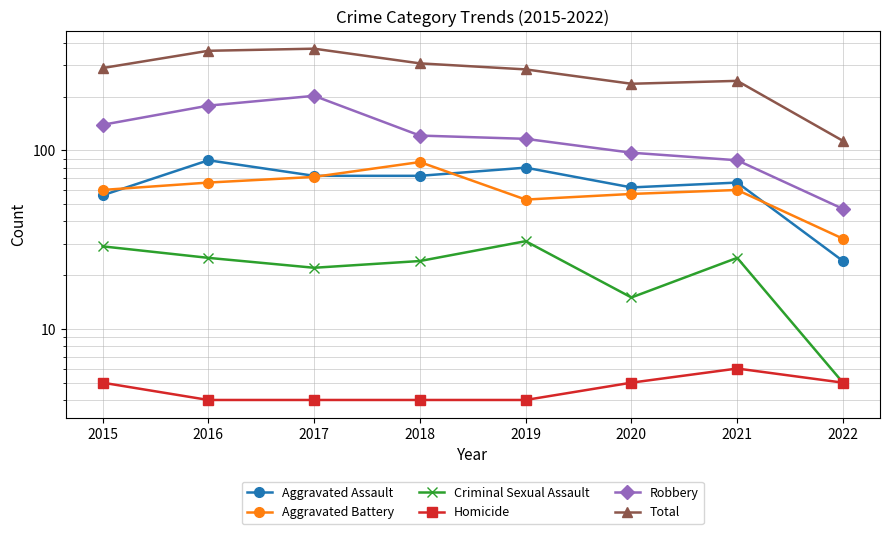

Count the Homicide values in the range 4 to 5.

7